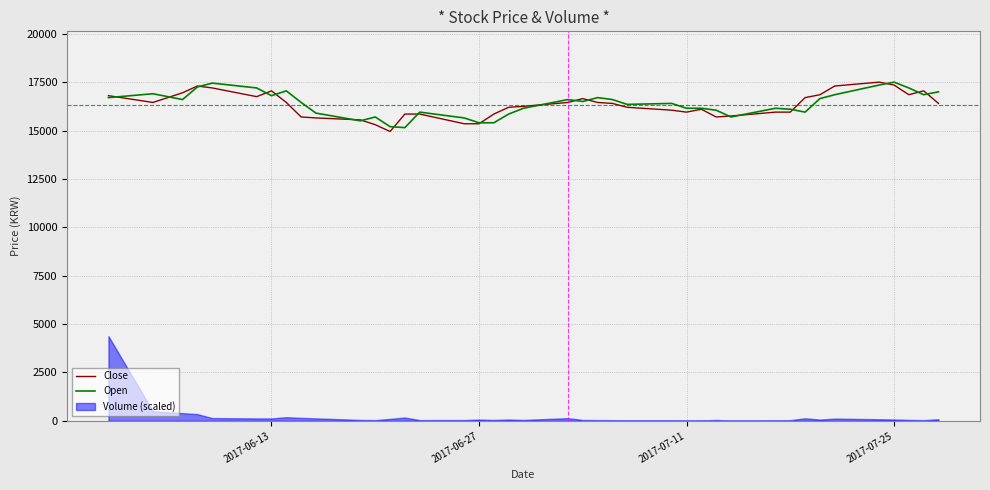

What is the lowest value of the Open series?

15150